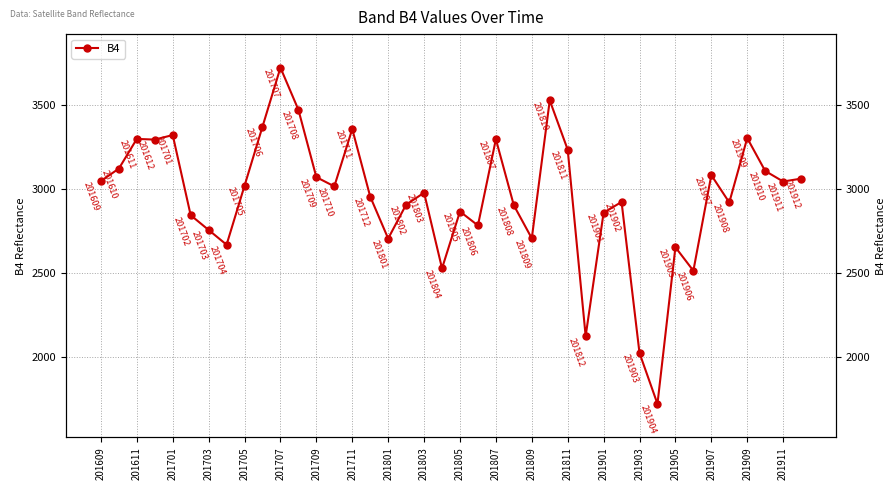

What is the value of the 13th point from the left?

3071